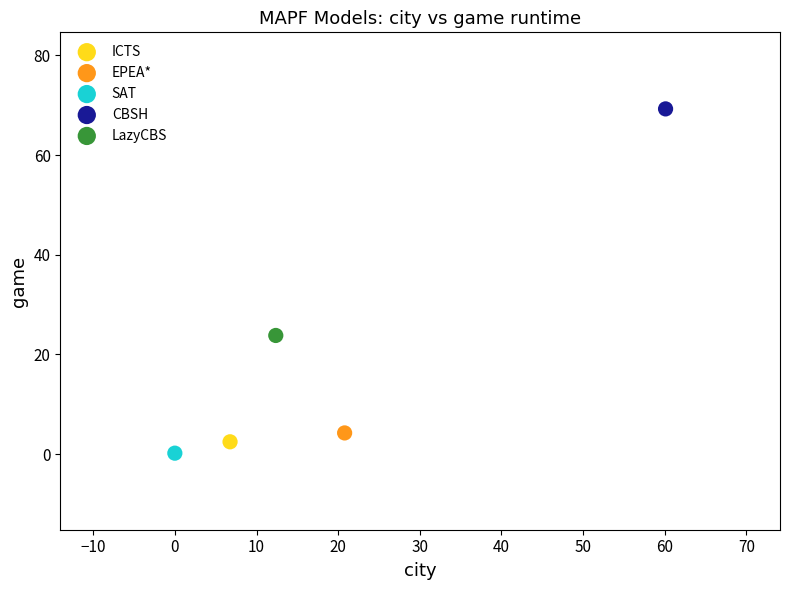

What are all the series names shown in the legend?

ICTS, EPEA*, SAT, CBSH, LazyCBS